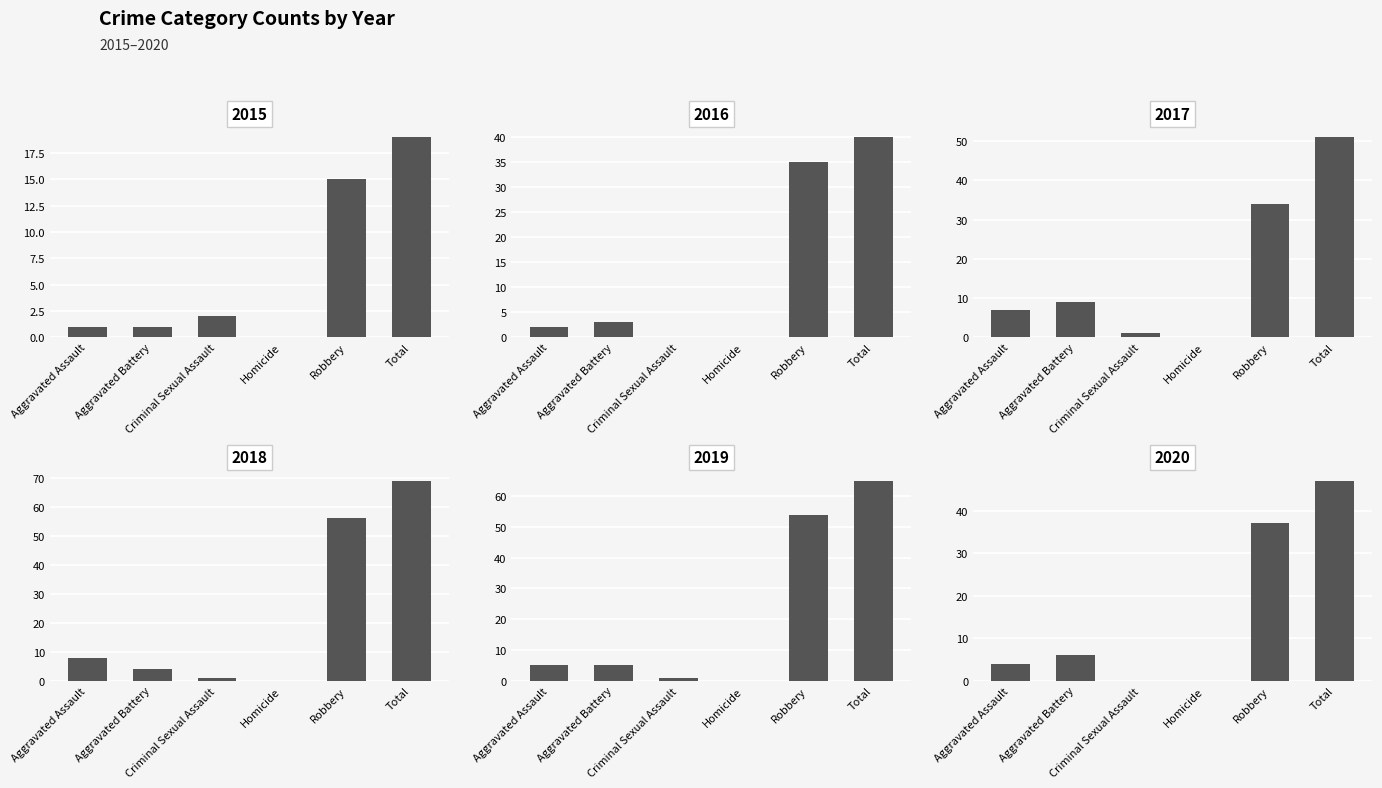

What position from the right is Total?

1